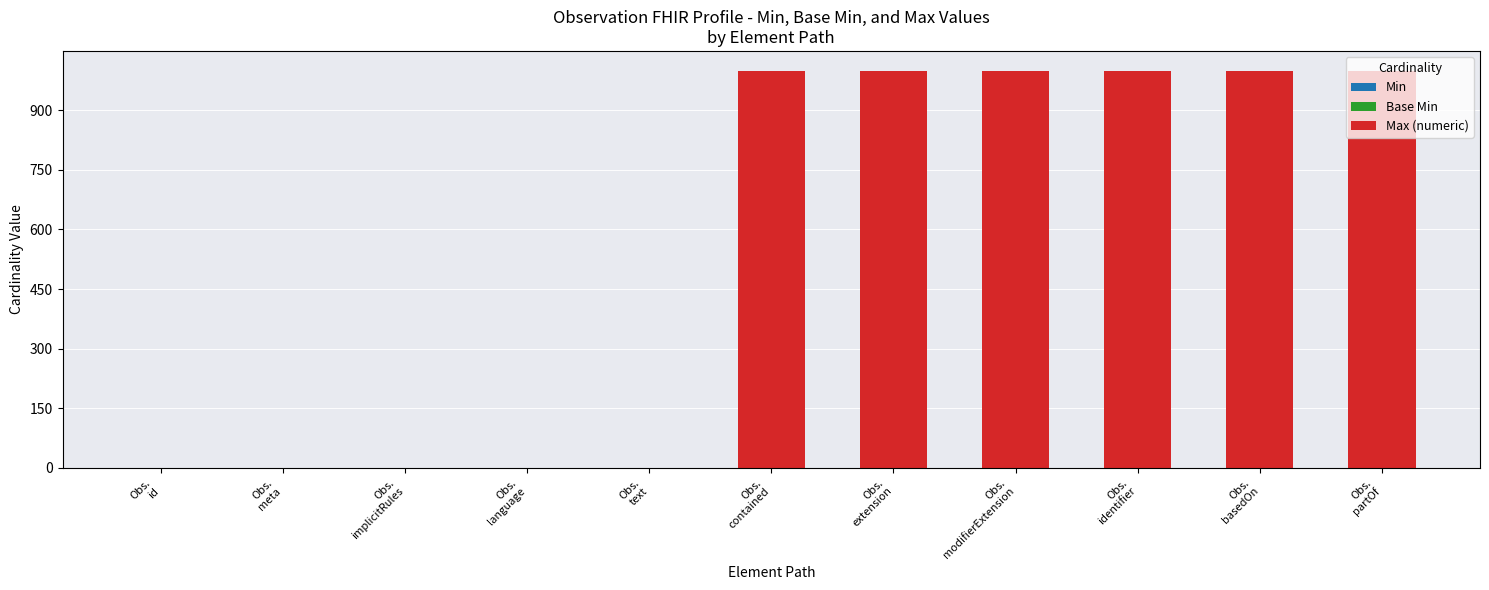

What is the greatest value displayed?

999